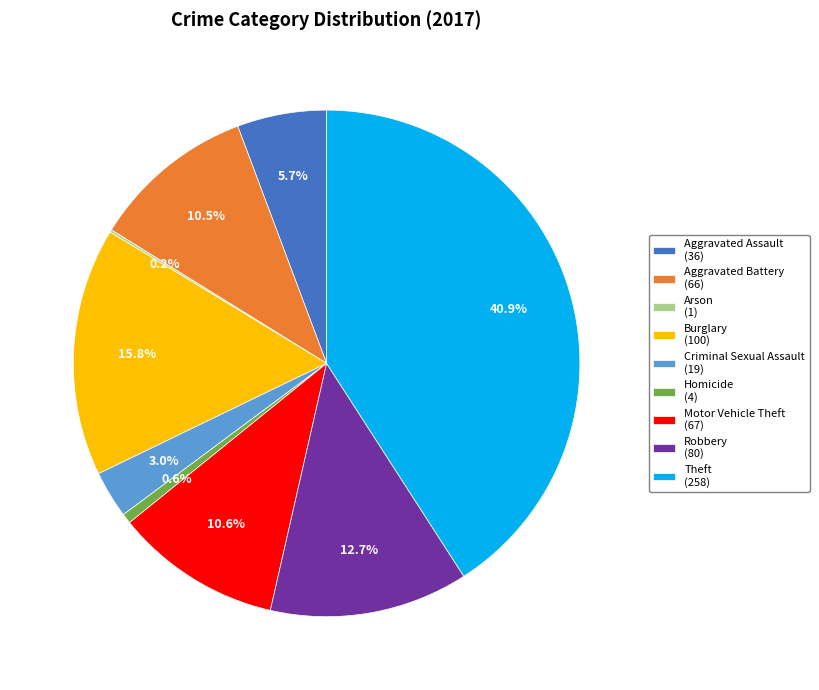

Does Robbery represent more than half of the total?

No